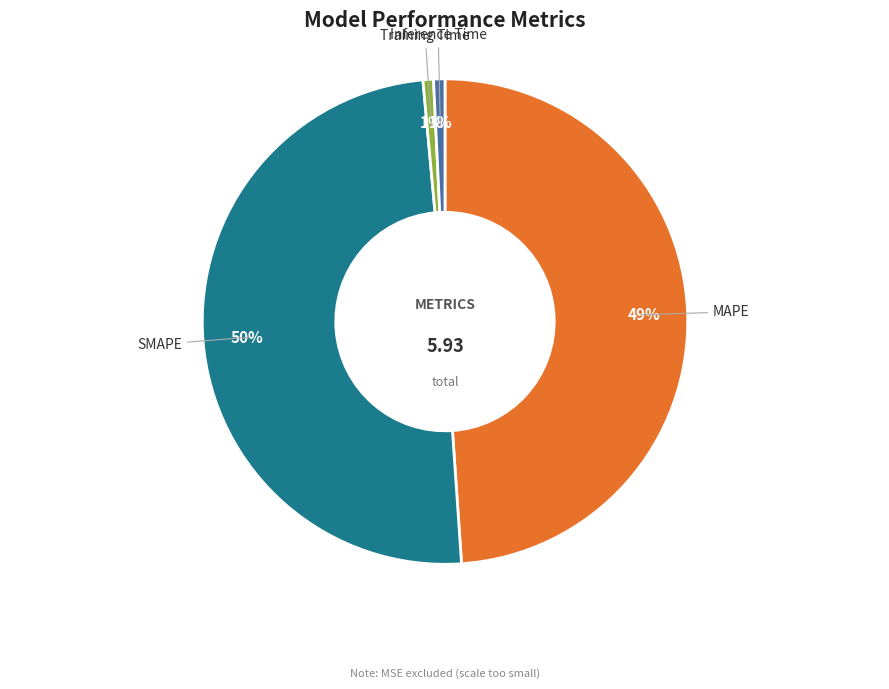

Is there any slice that represents more than half of the pie?

No